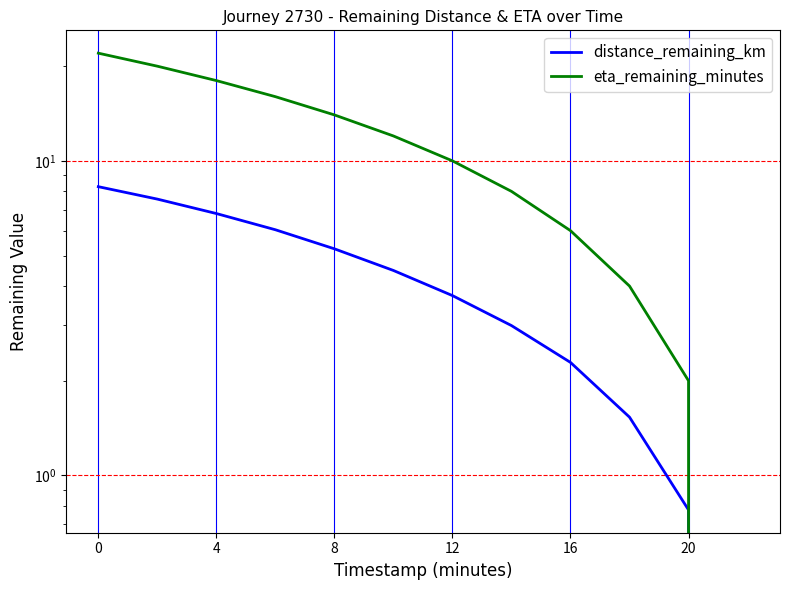

What is the average value of the distance_remaining_km series?

4.1